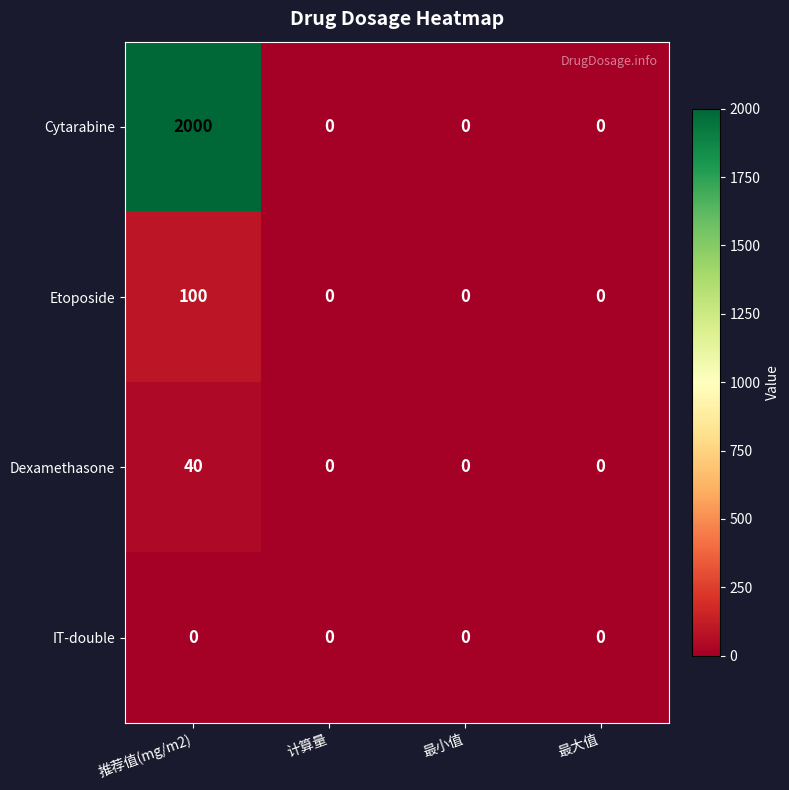

Which series has the widest spread of values?

Cytarabine